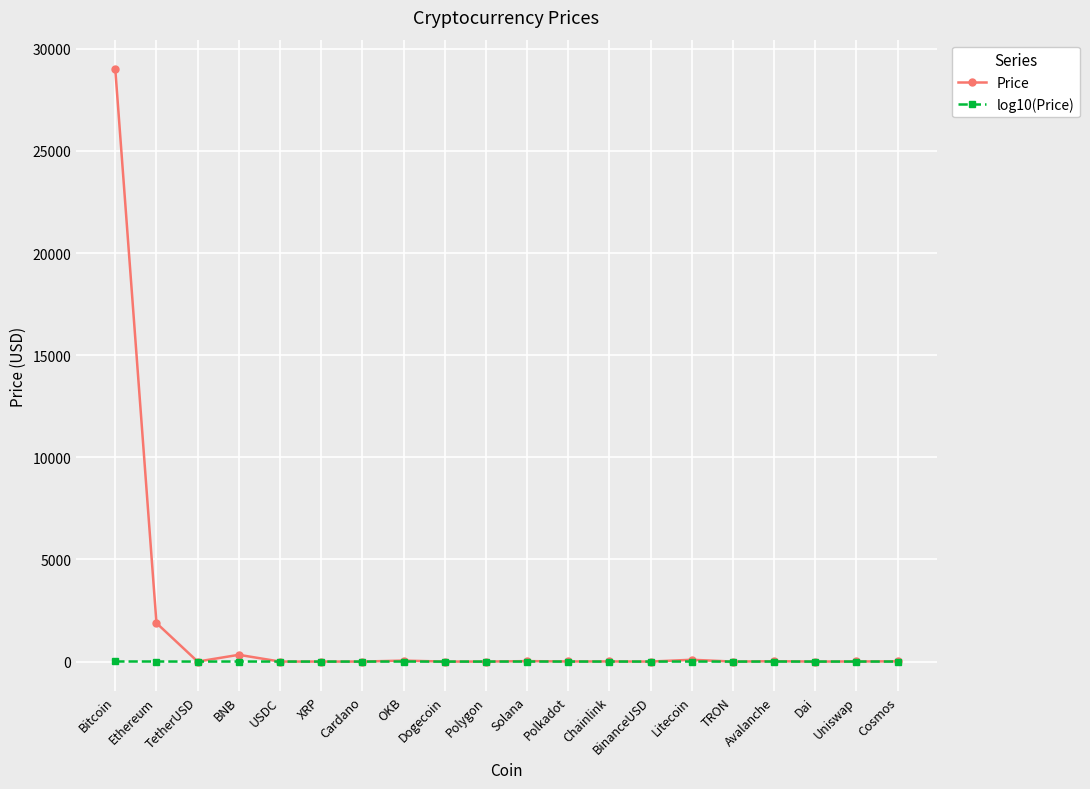

What is the approximate value of Price at Bitcoin?

28997.0